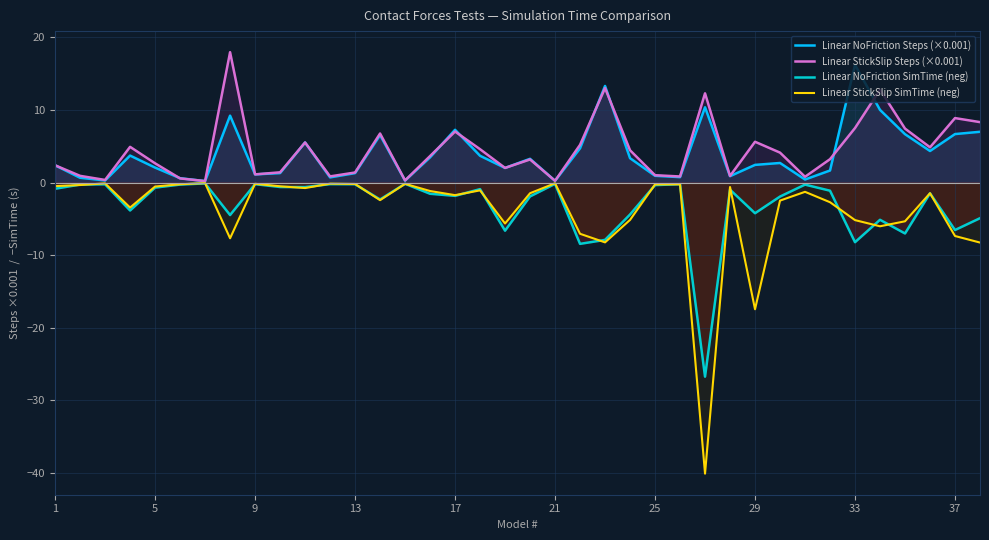

Which series has the widest spread of values?

Linear StickSlip SimTime (neg)